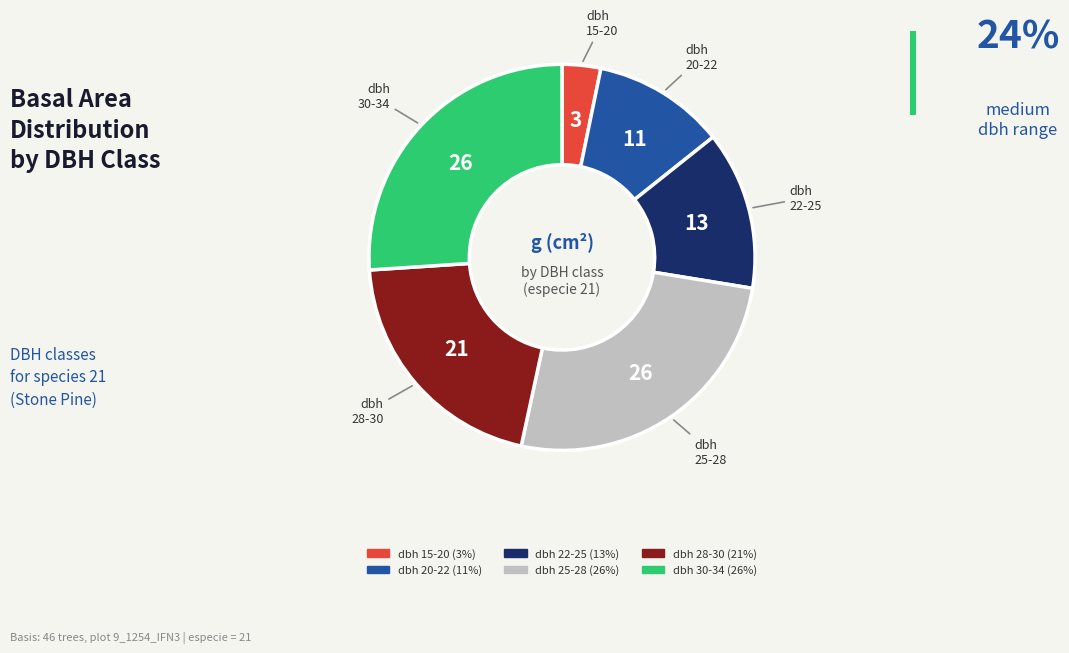

Does any single category account for the majority?

No